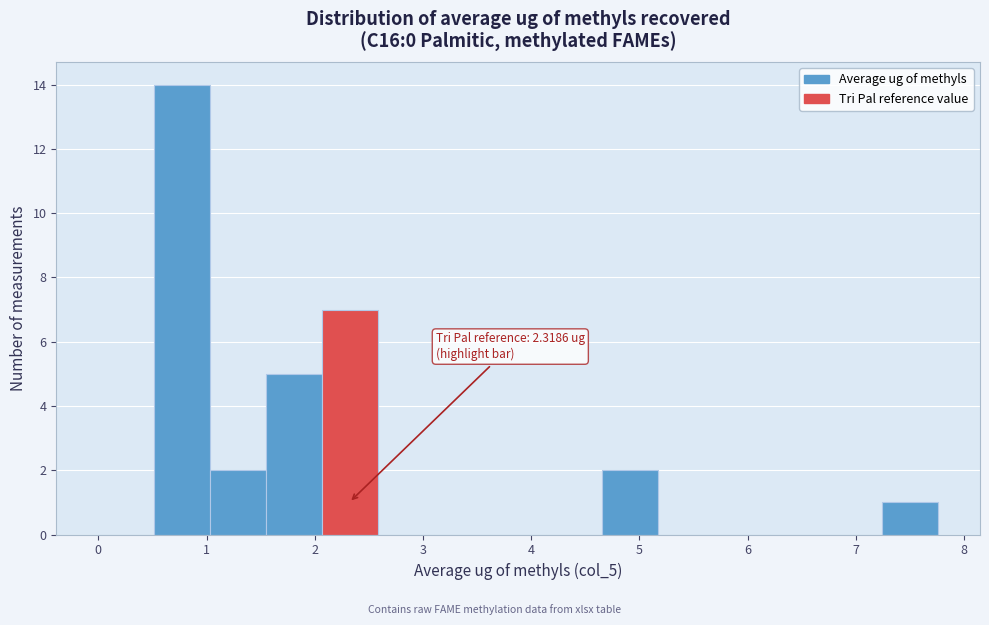

Which range on the x-axis has the tallest bar?

0.5 to 1.0